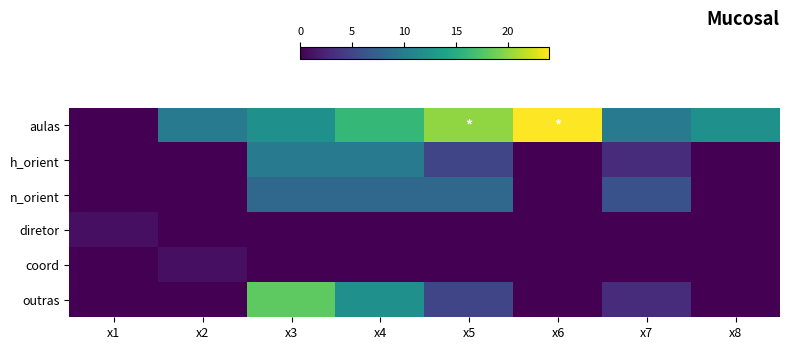

At x5, list the series in order from smallest to largest.

diretor, coord, h_orient, outras, n_orient, aulas